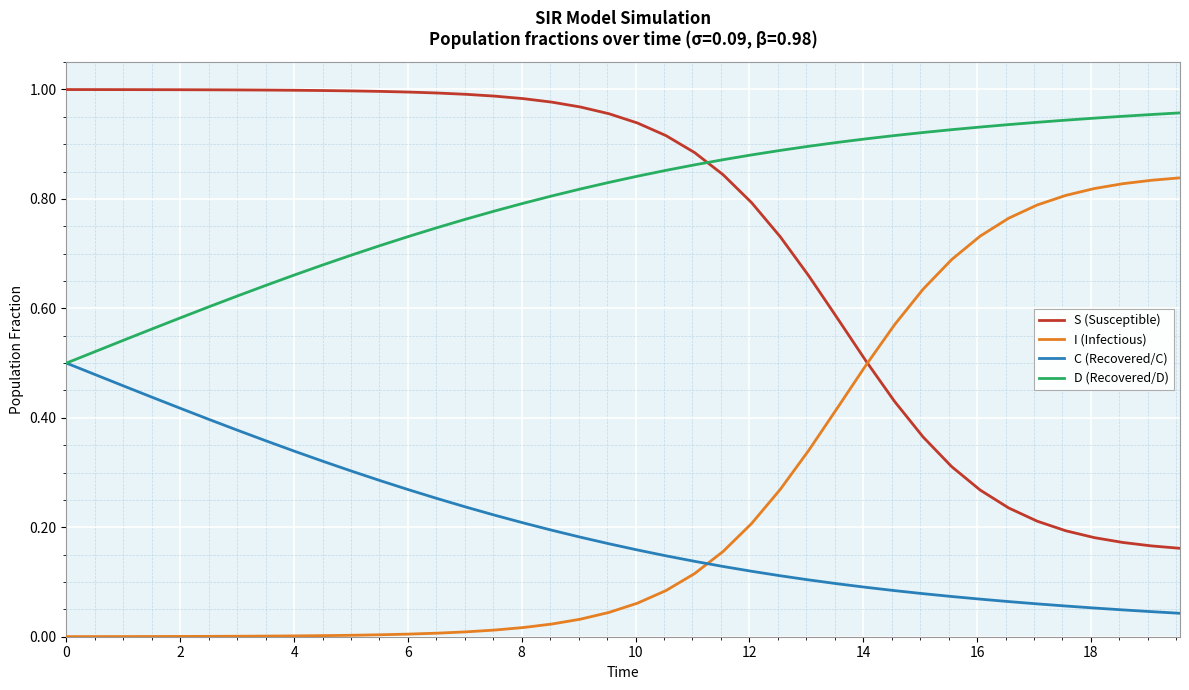

True or false: I (Infectious) and S (Susceptible) cross at least once.

True